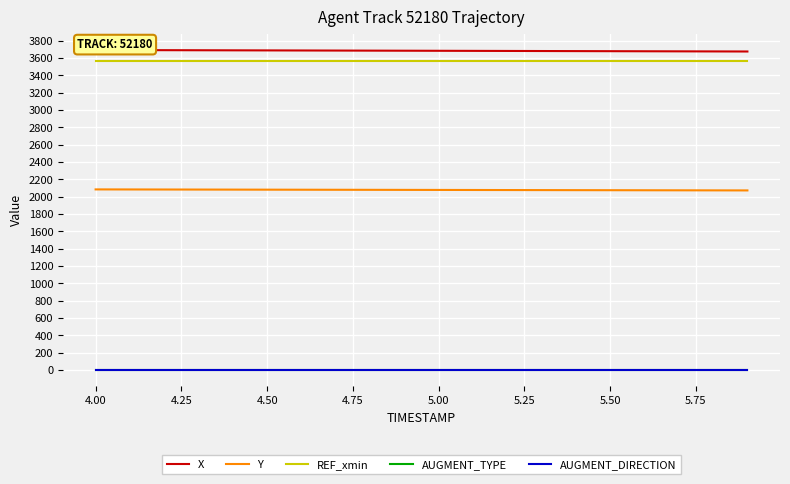

True or false: Y has more than 0 points higher than both neighbors.

False